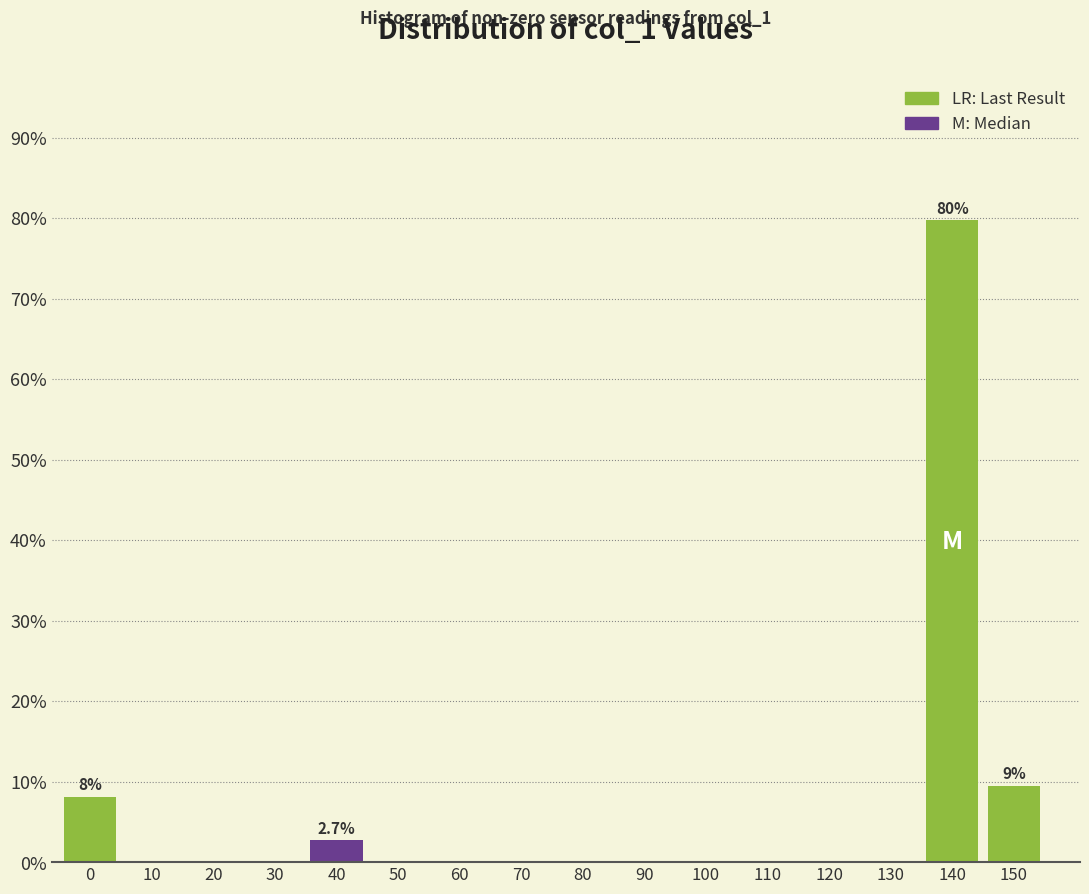

Reading left to right, transcribe all the data shown in this chart.

0=8.1	10=0.0	20=0.0	30=0.0	40=2.7	50=0.0	60=0.0	70=0.0	80=0.0	90=0.0	100=0.0	110=0.0	120=0.0	130=0.0	140=79.7	150=9.5